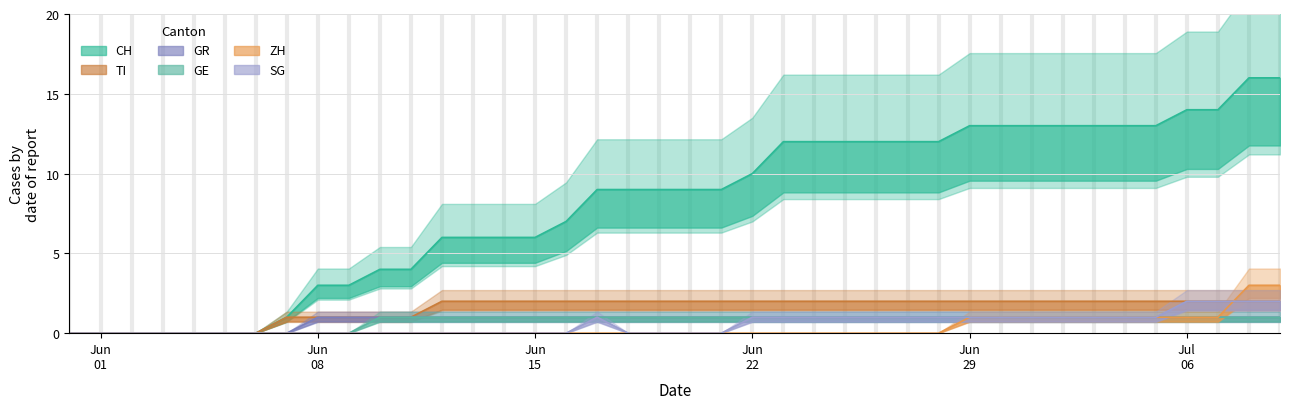

True or false: SG and ZH intersect in this chart.

True